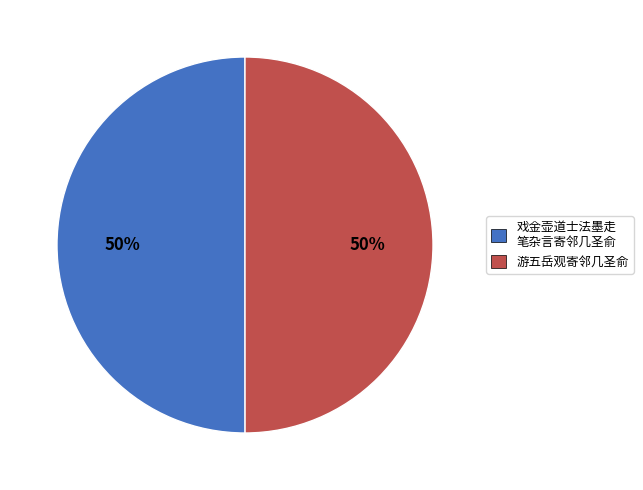

The 游五岳观寄邻几圣俞 slice represents 50% of the pie. True or false?

True